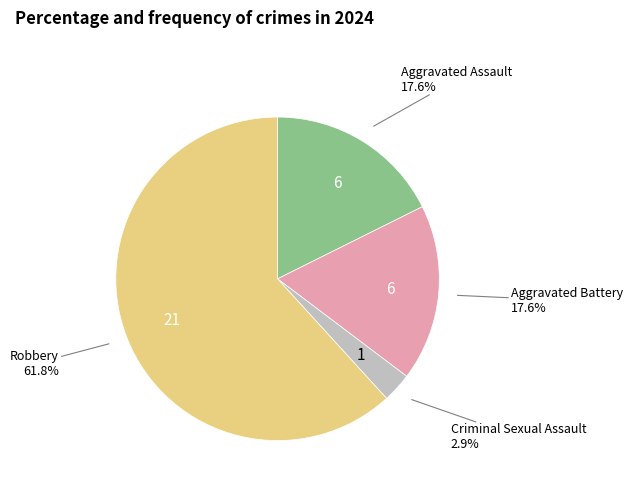

How many segments does this pie chart have?

4